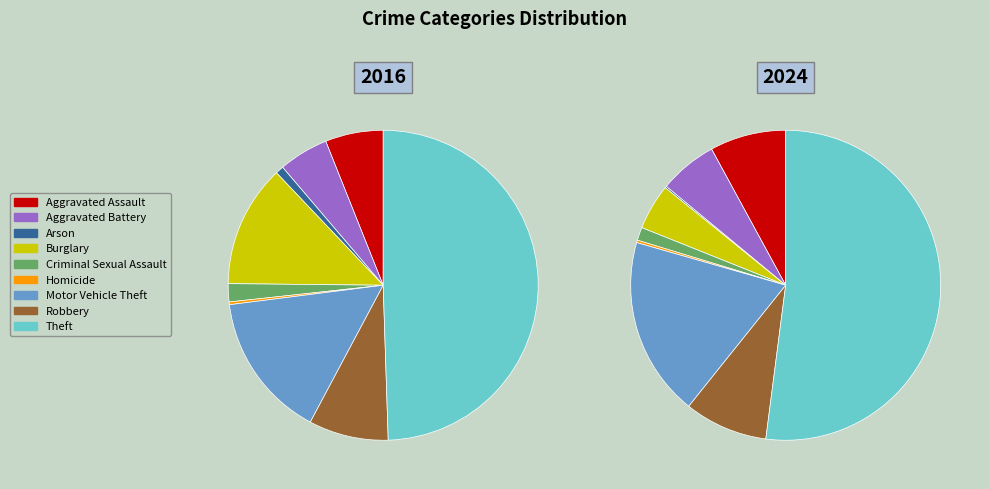

Does 5 account for over 50% of the chart?

No